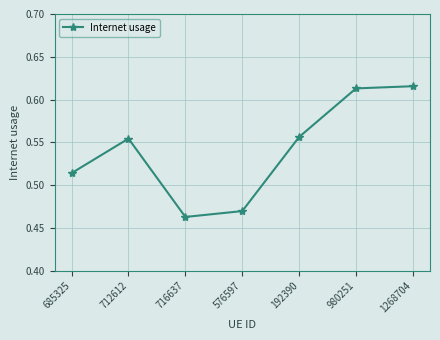

Which category has the lowest value across all series?

716637